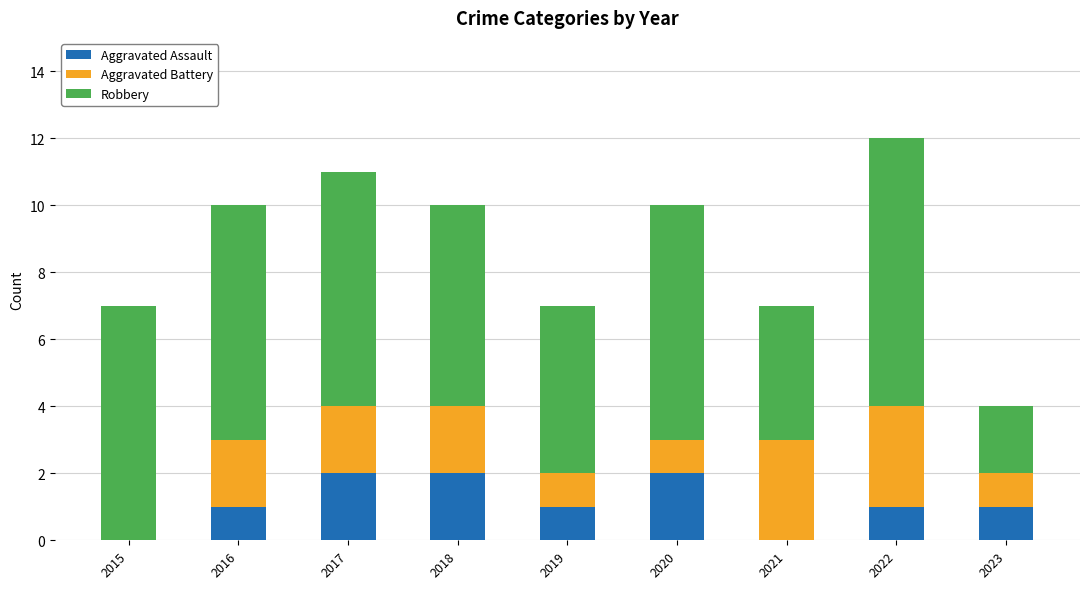

How many data points does each series have?

9